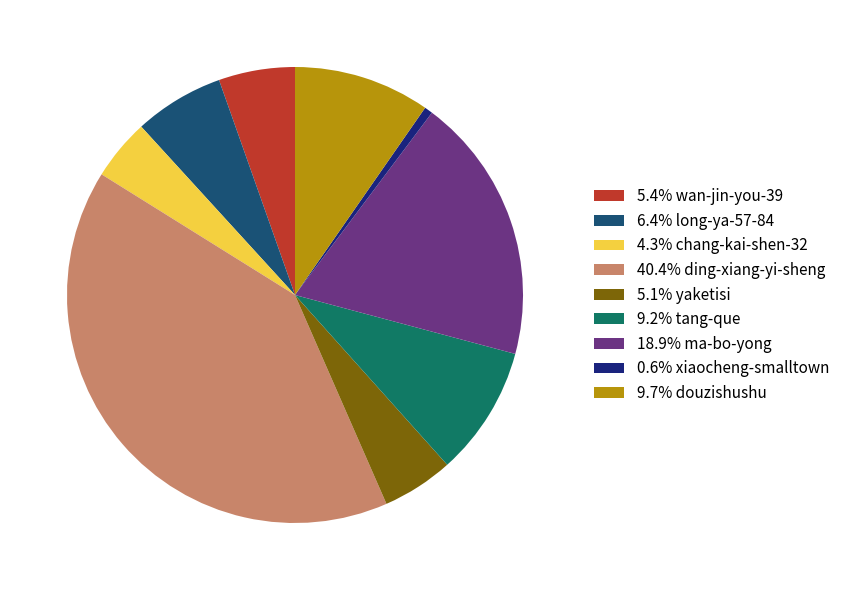

Does 4.3% chang-kai-shen-32 represent more than half of the total?

No